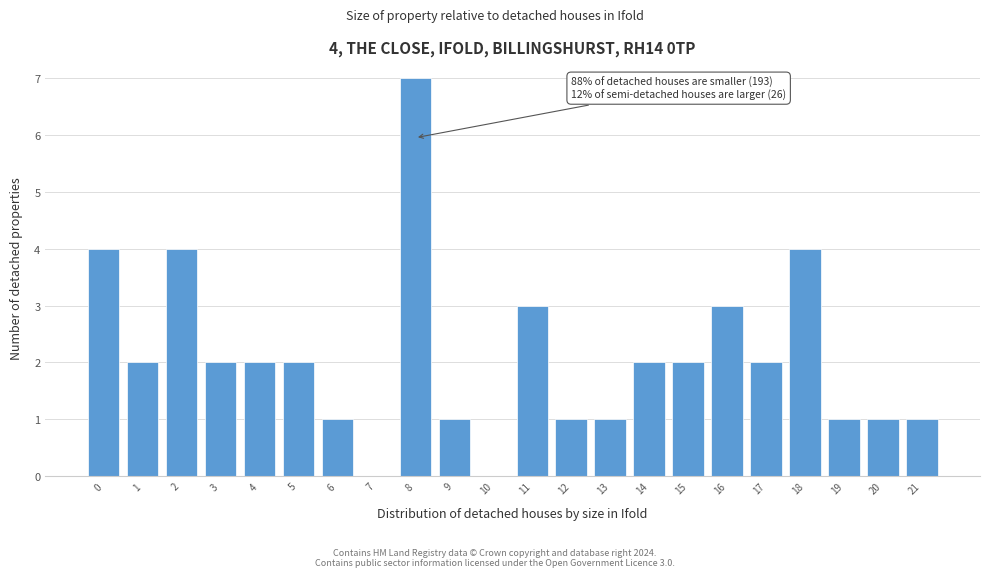

Reading right to left, transcribe all the data shown in this chart.

21=1	20=1	19=1	18=4	17=2	16=3	15=2	14=2	13=1	12=1	11=3	10=0	9=1	8=7	7=0	6=1	5=2	4=2	3=2	2=4	1=2	0=4